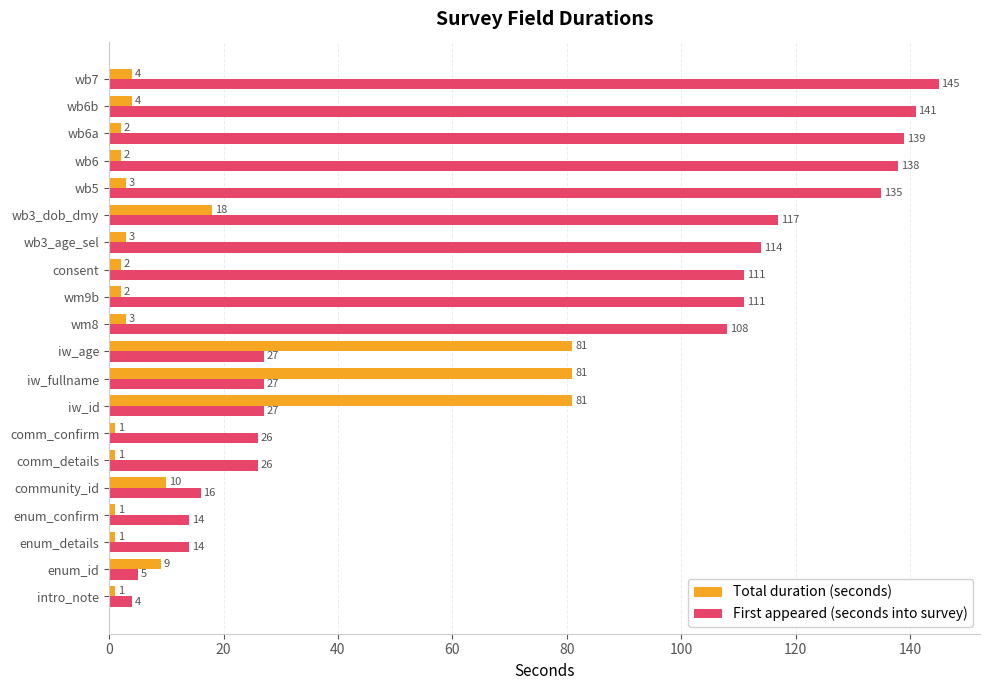

What are all the series names shown in the legend?

Total duration (seconds), First appeared (seconds into survey)